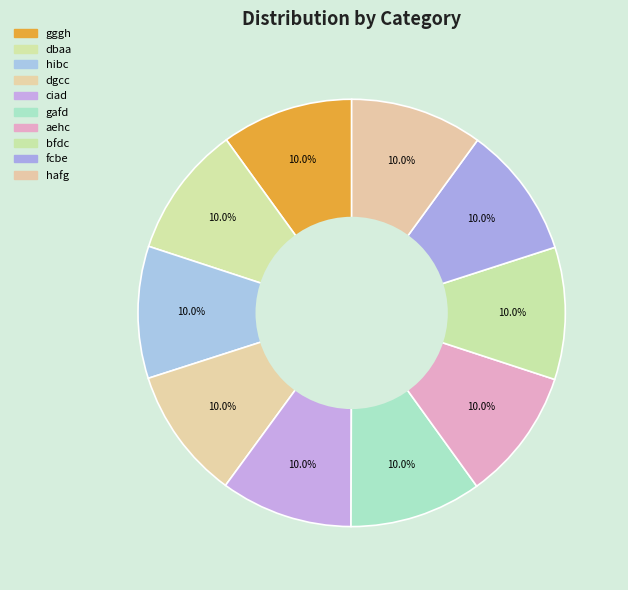

How many slices are in this pie chart?

10